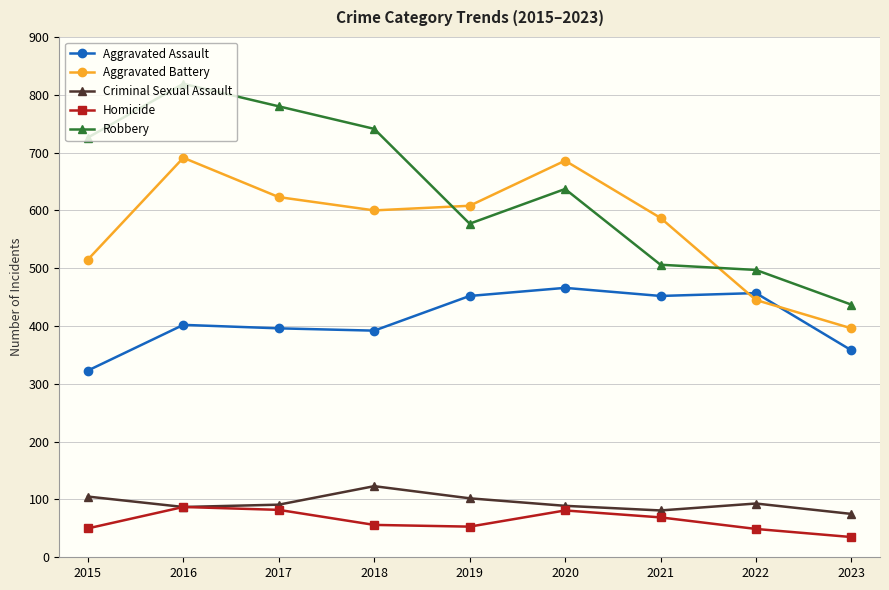

What is the difference between the maximum and minimum values in the Robbery series?

382